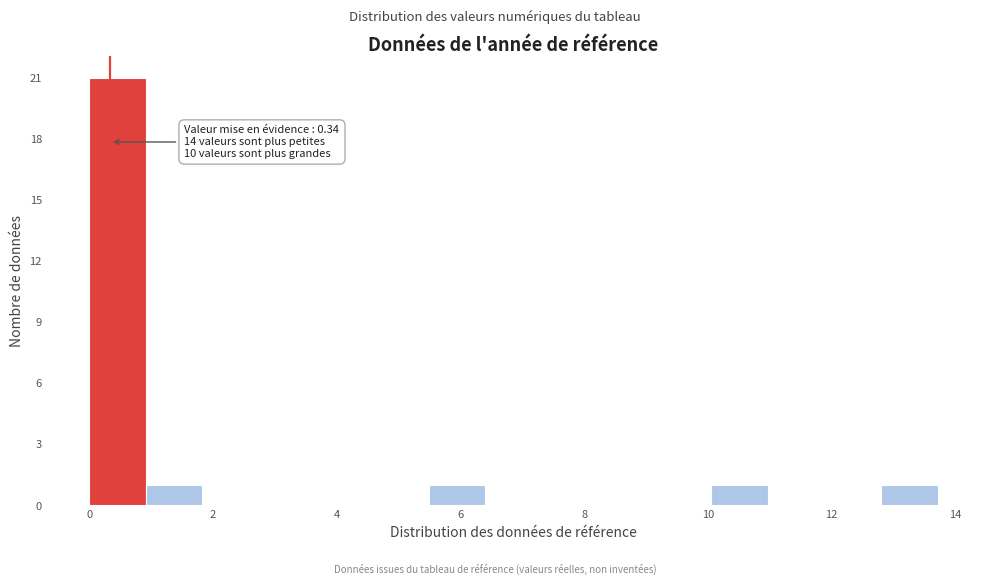

Over which range of the x-axis is the bar tallest?

0.0 to 1.0